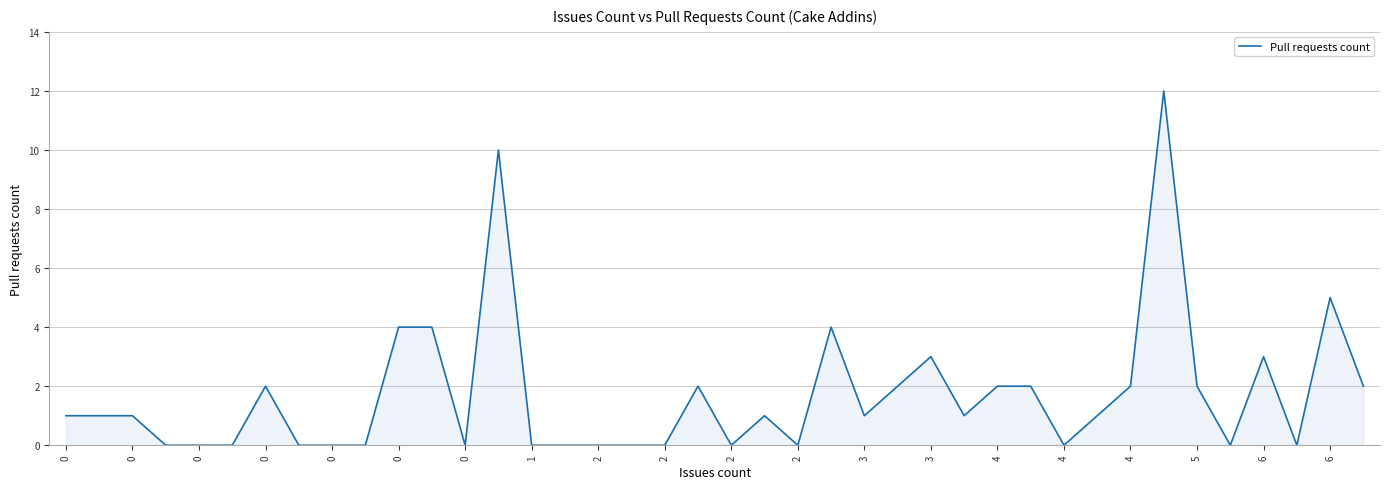

What is the greatest value displayed?

12